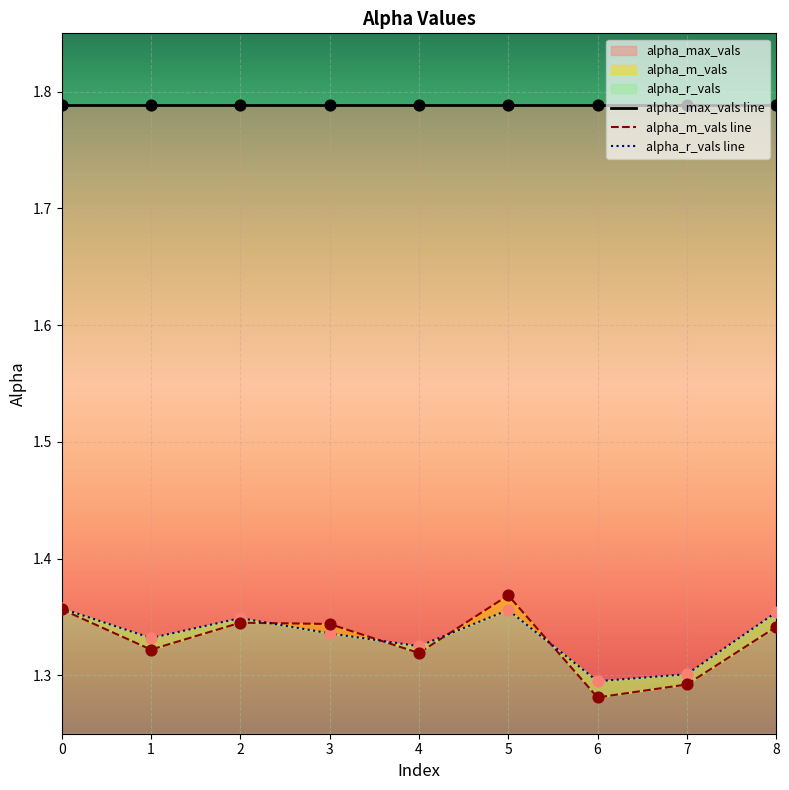

At which category is the sum across all series the highest?

5